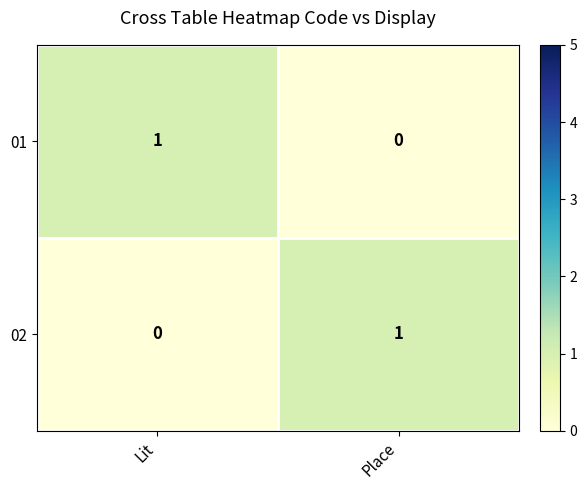

What is the total value across all series at Place?

1